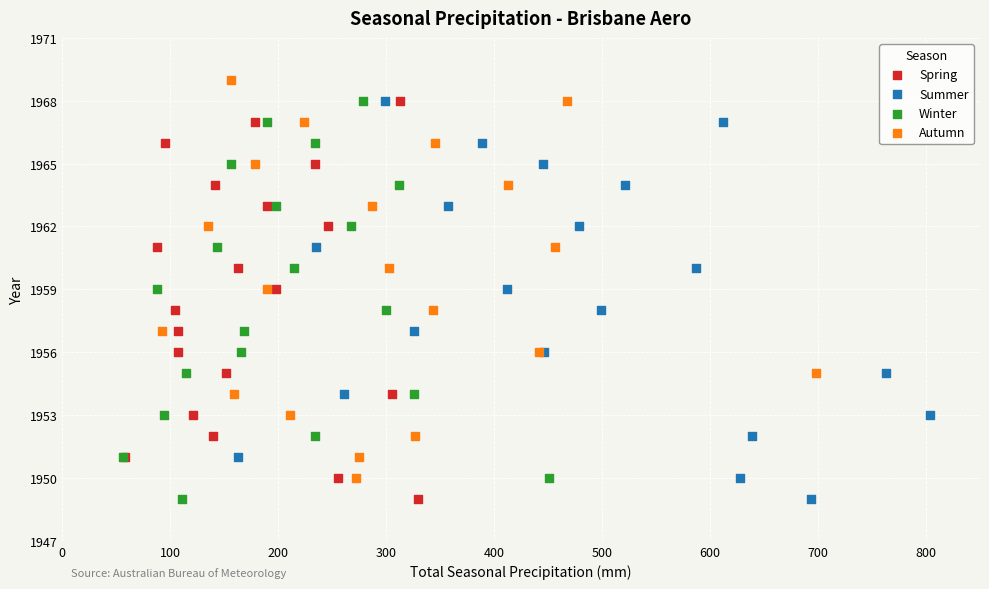

Which series contains the highest Y value?

Autumn